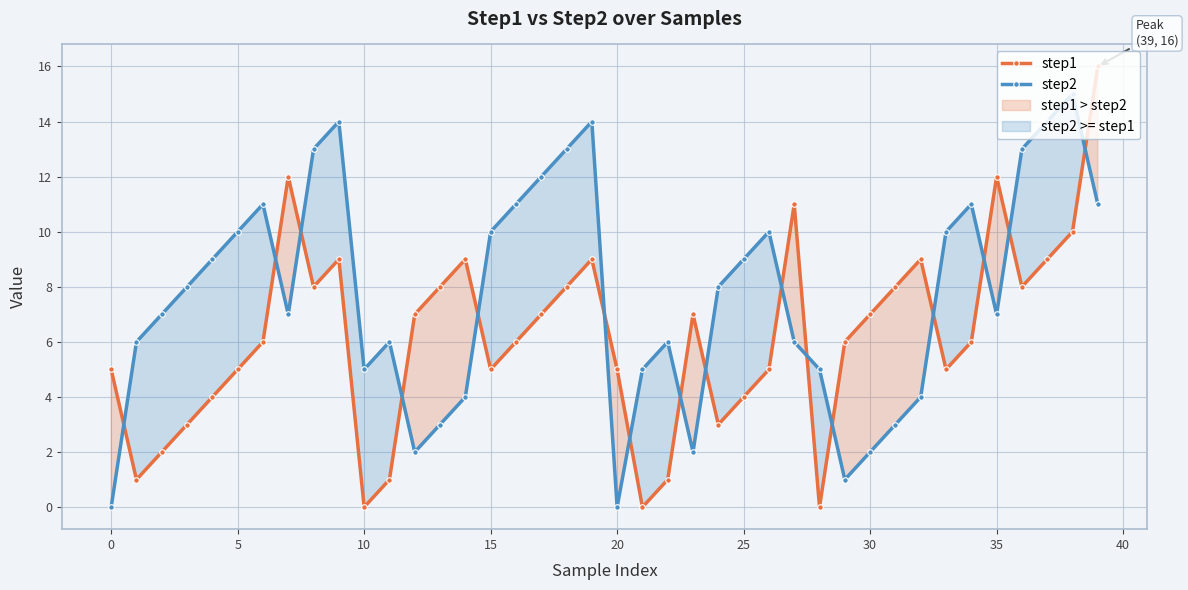

What are all the series names shown in the legend?

step1, step2